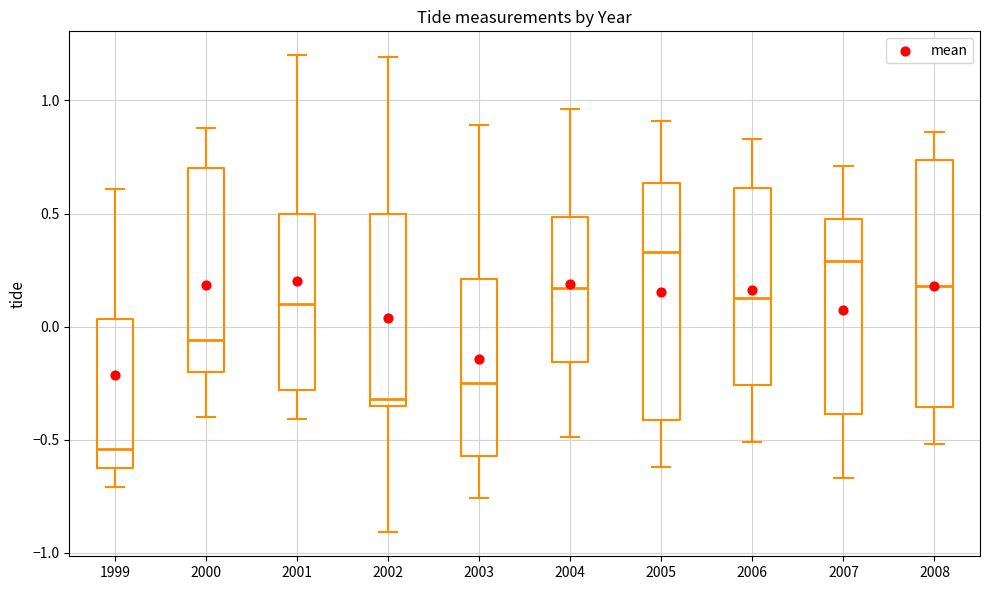

Where is the upper edge of the box at x = 2007 on the y-axis? The values are not printed on the chart, so give them approximately, as read against the axis.

0.50